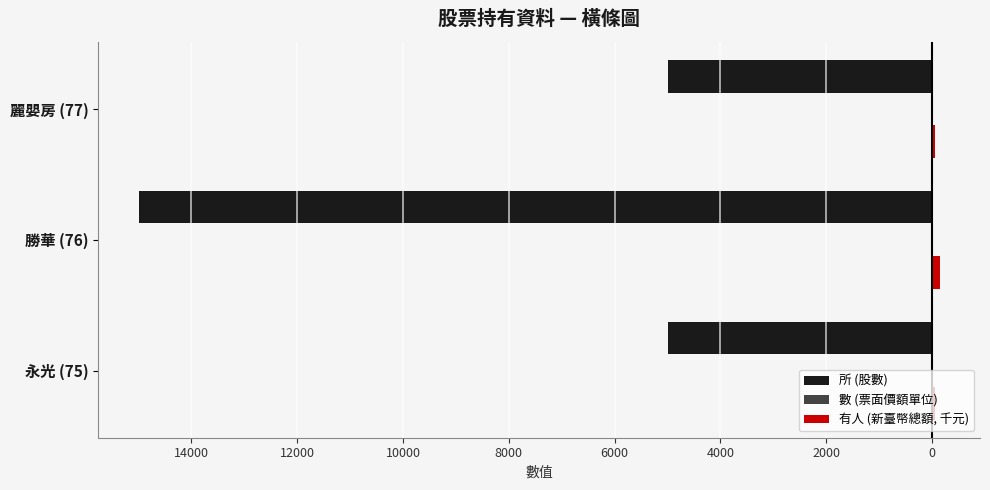

What is the value of the 數 (票面價額單位) bar at the 3rd from the left?

0.2